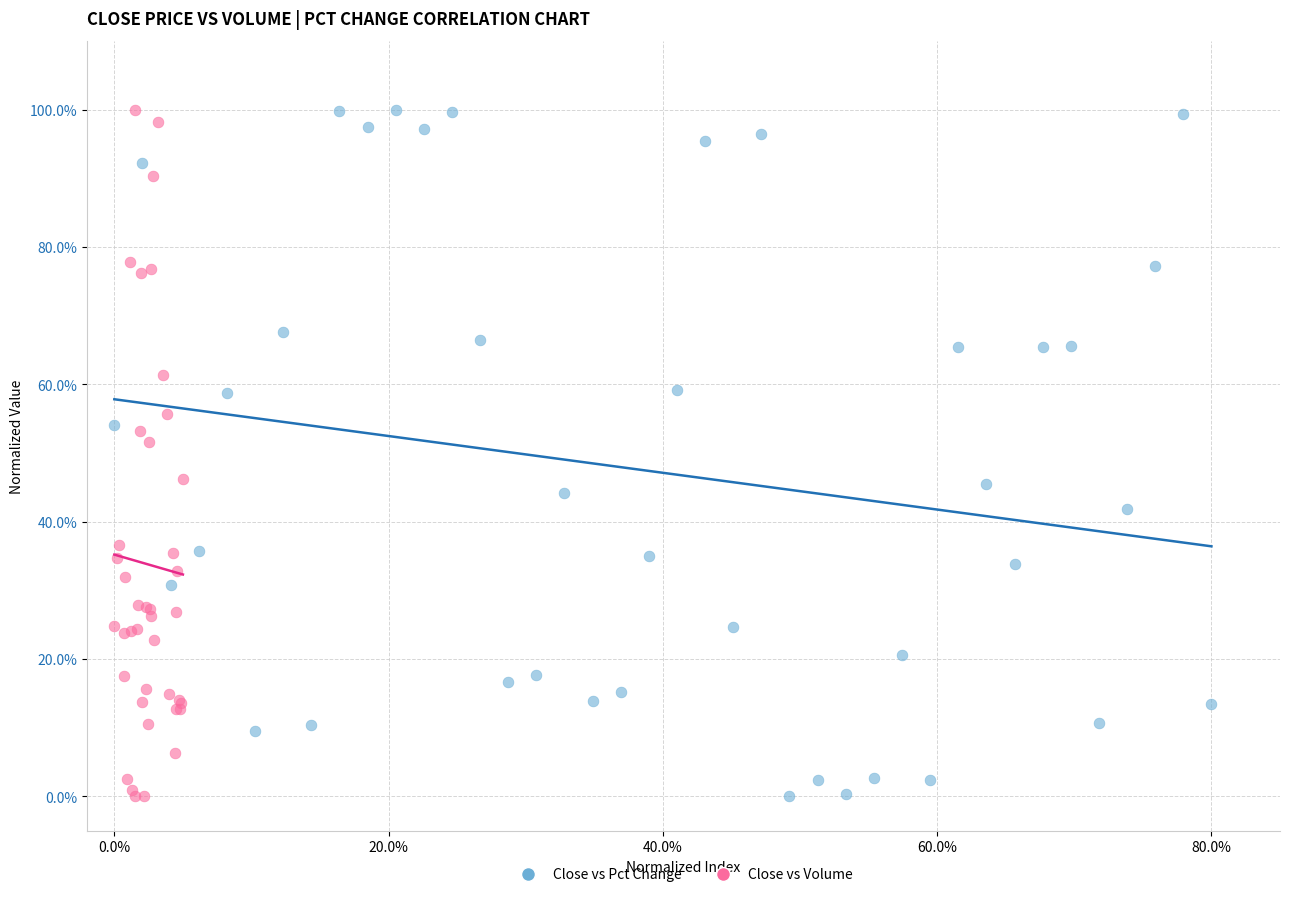

What are all the series names shown in the legend?

Close vs Pct Change, Close vs Volume